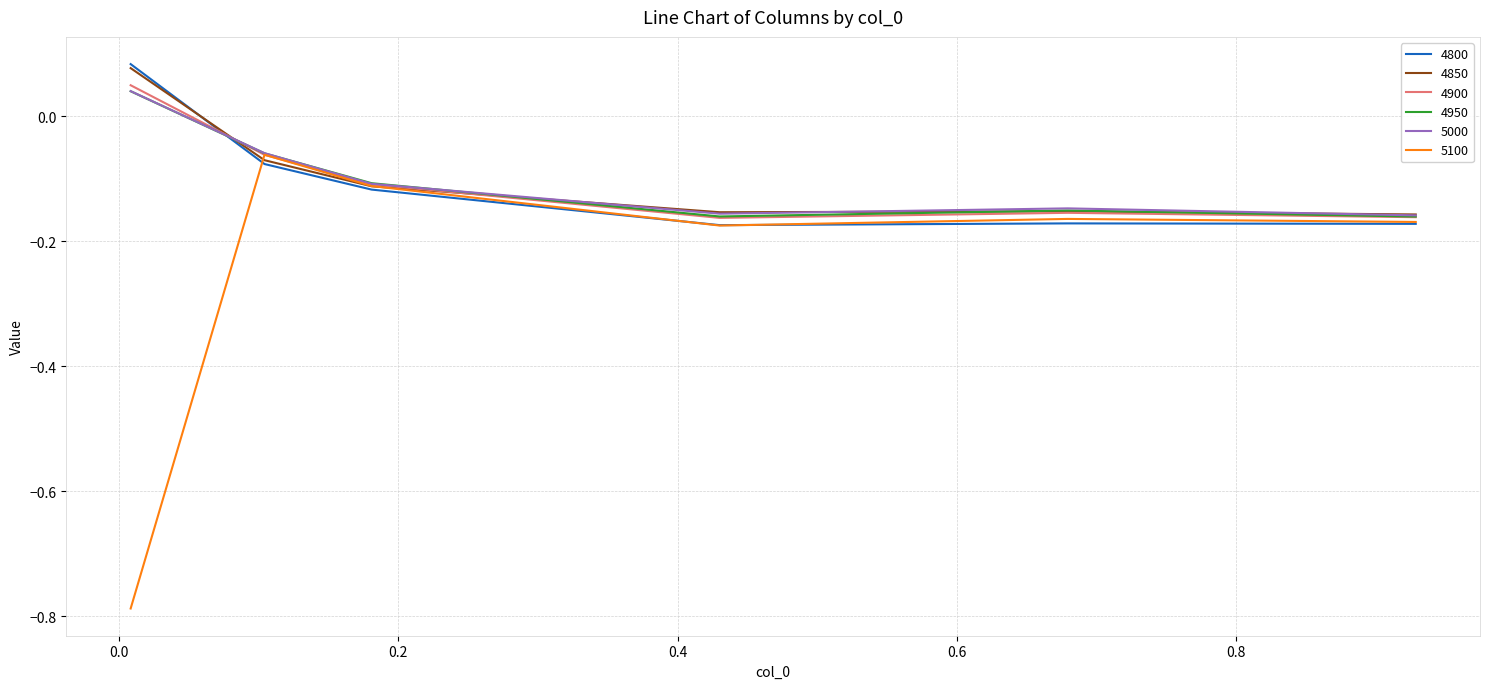

Which series has the largest range (max minus min)?

5100